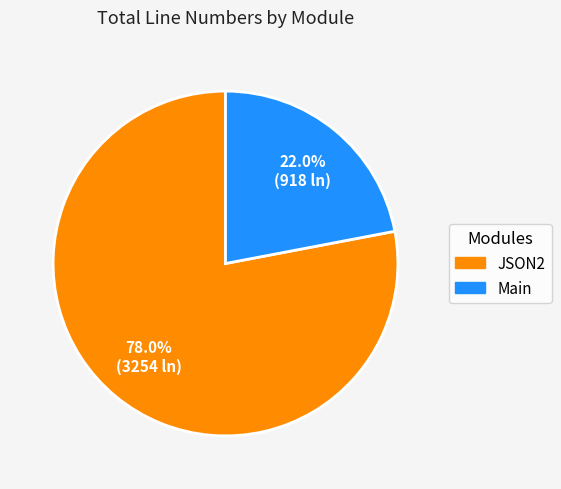

To the nearest percent, what is the difference between the largest and smallest slice percentages?

56%